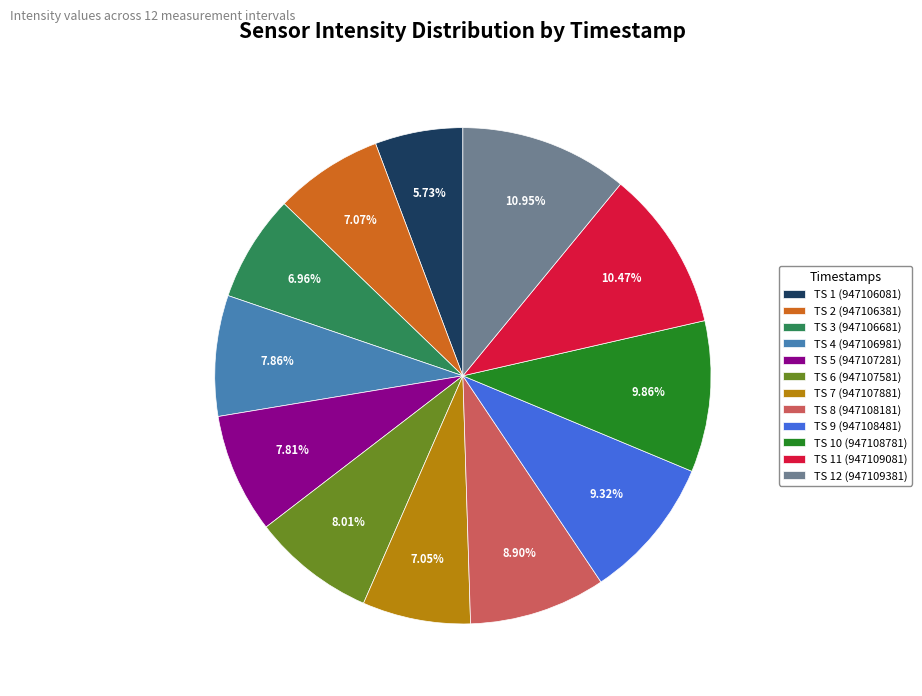

Approximately how many times larger is the value at TS 11 (947109081) compared to TS 9 (947108481)?

1.1